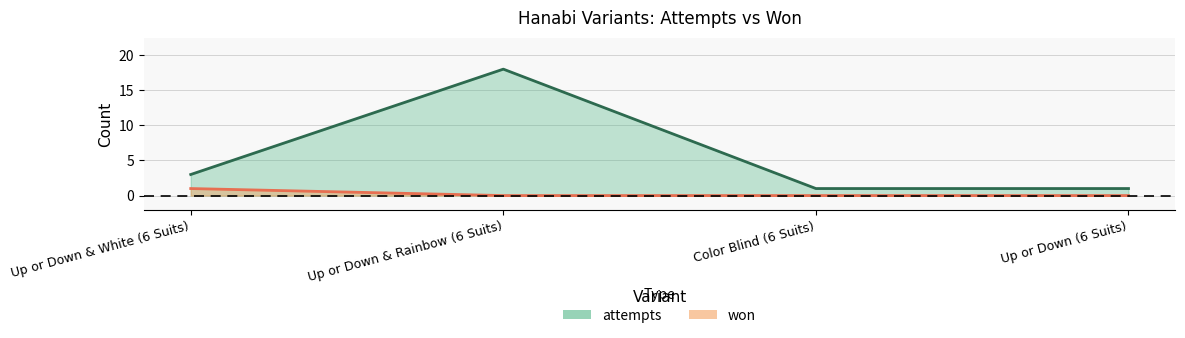

Which label corresponds to the smallest value in the chart?

Up or Down & Rainbow (6 Suits)